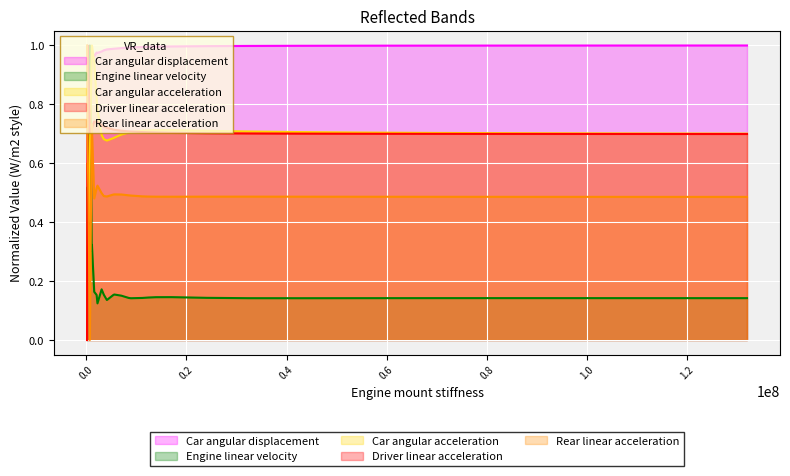

What is the sum of all Car angular acceleration values?

20.9